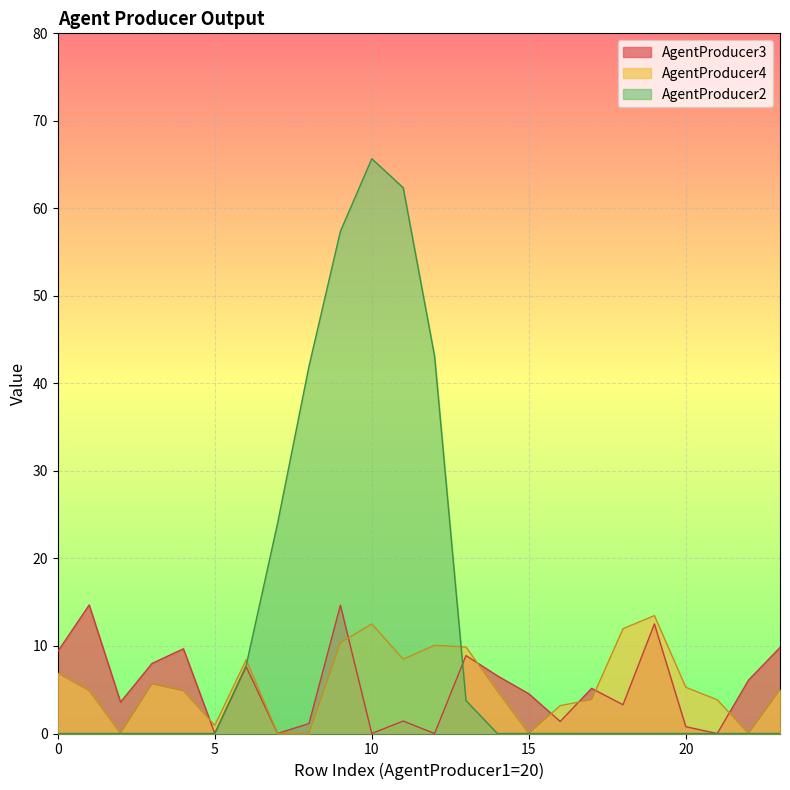

What is the value of the AgentProducer4 point at the 17th from the left?

3.2